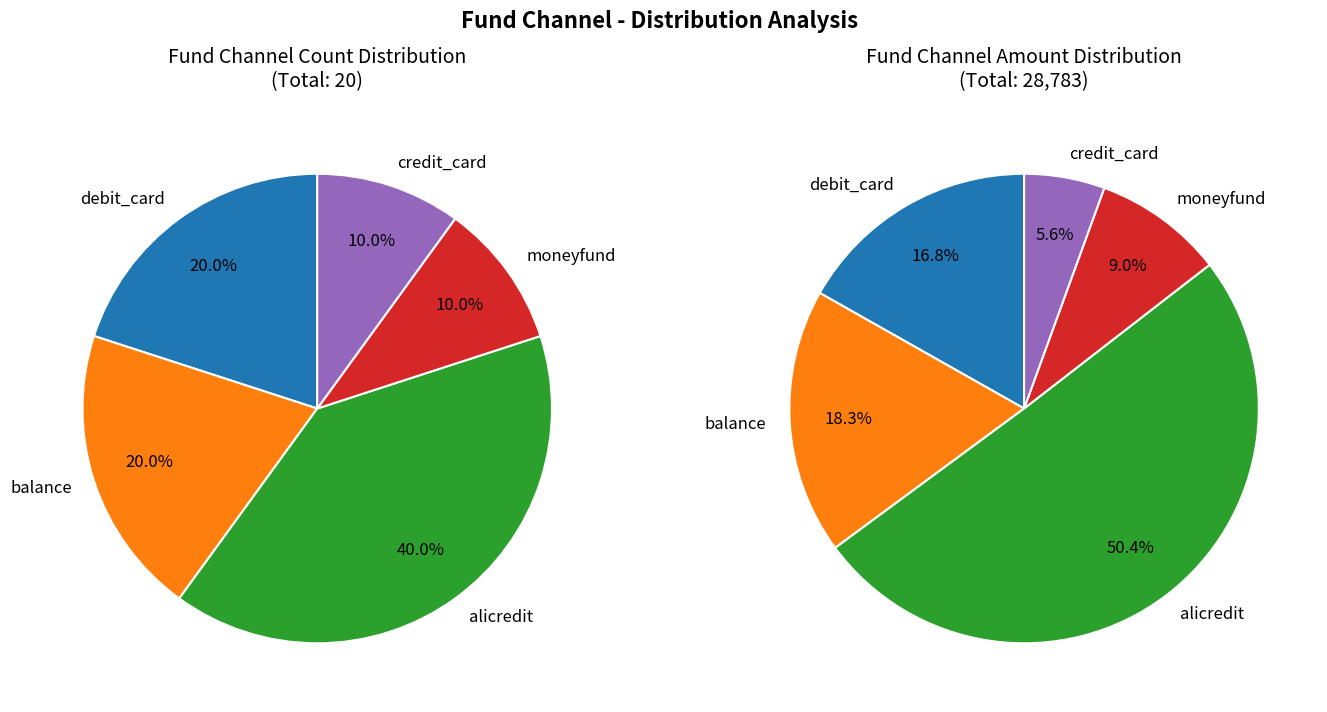

How many slices are in this pie chart?

5